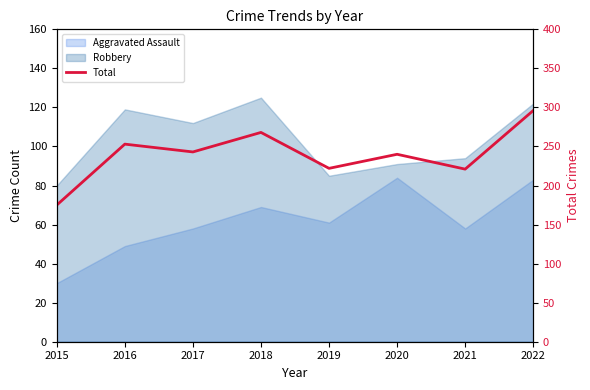

True or false: the data has more than 2 interior local peaks.

True